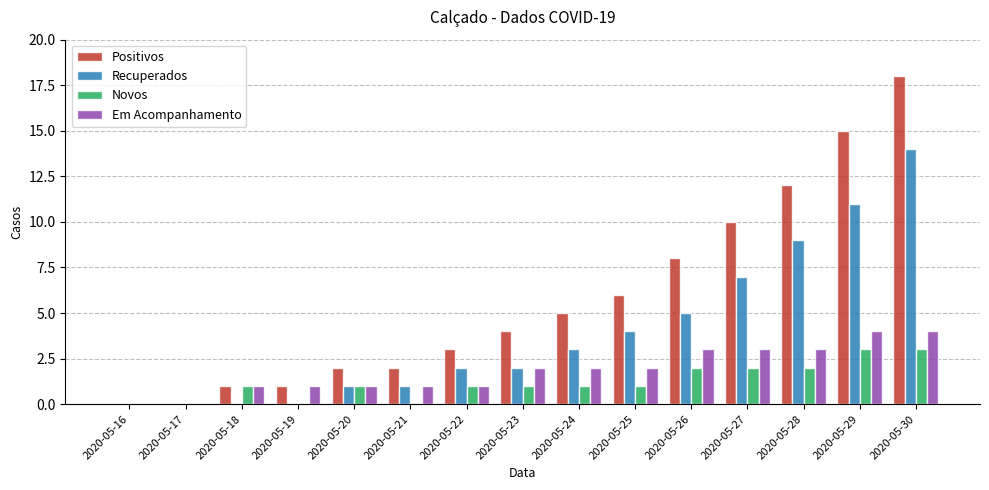

Which series changed the most between 2020-05-19 and 2020-05-30?

Positivos